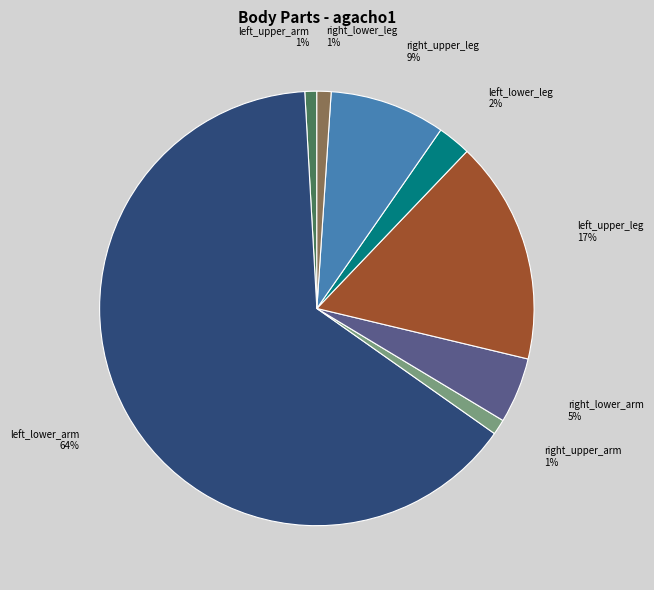

Which slice represents more than half of the pie?

left_lower_arm